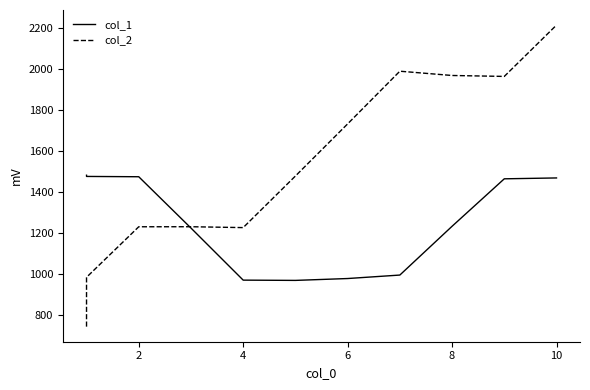

Is the value of col_2 at 10 greater than the value of col_1 at 7?

Yes